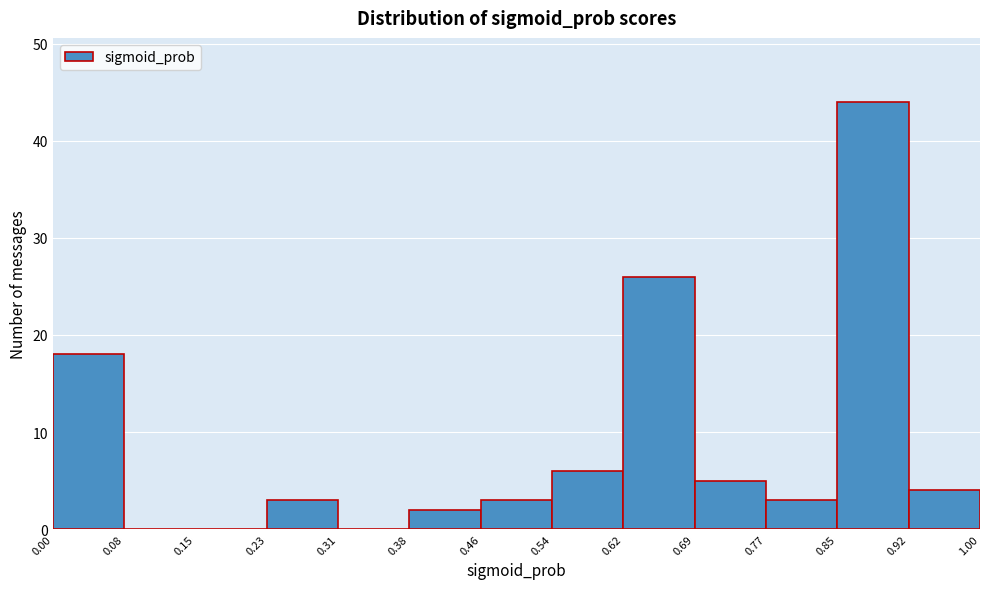

Over which range of the x-axis is the bar tallest?

0.85 to 0.92